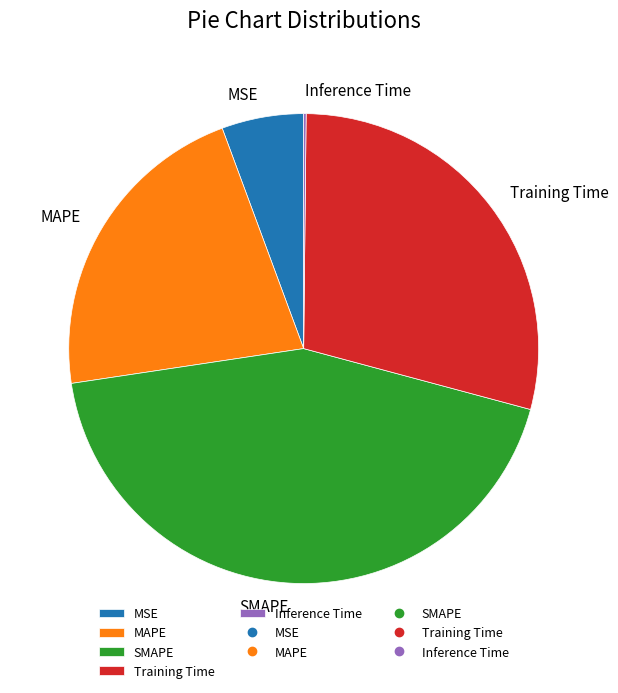

Does any single category account for the majority?

No